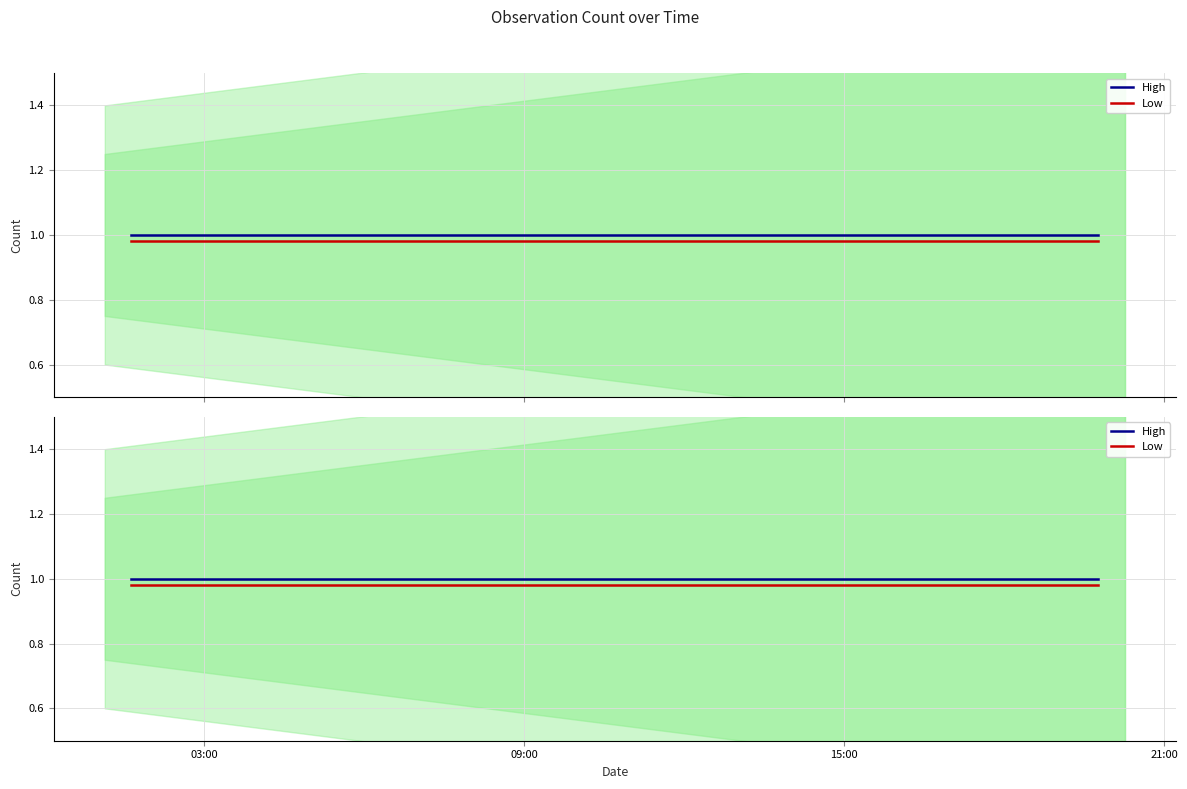

At which category is the sum across all series the highest?

03:00